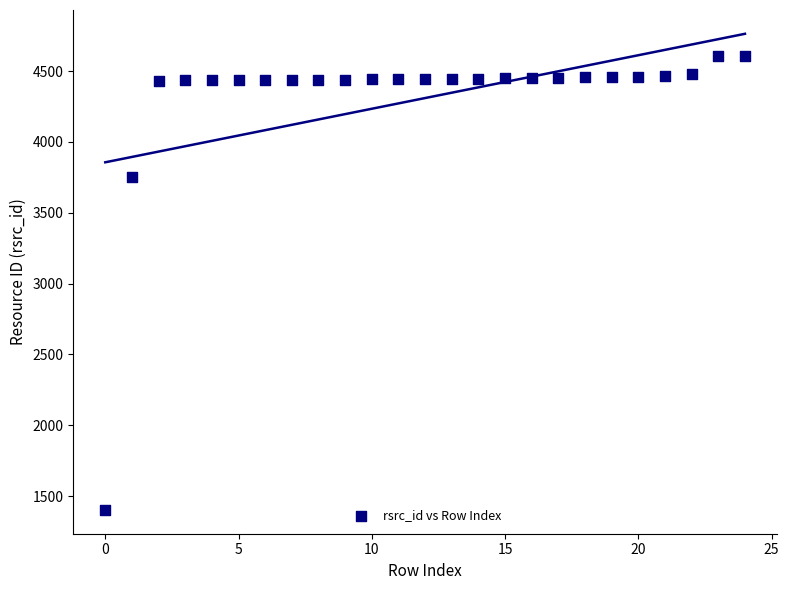

What is the range of Y values (max minus min)?

3203